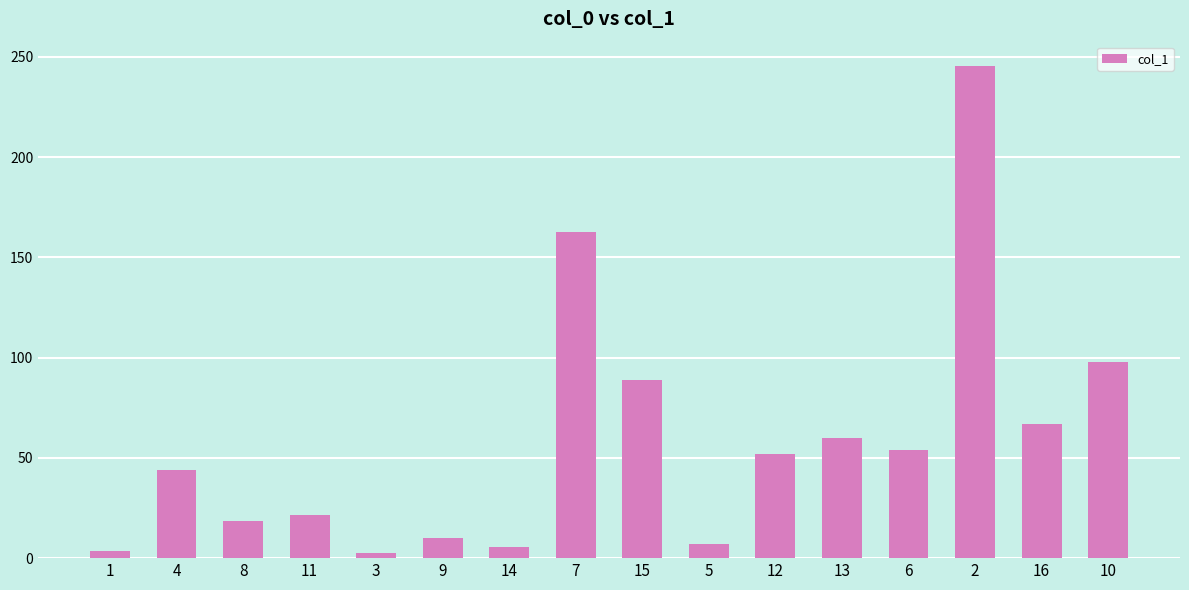

How many series are shown in this chart?

1